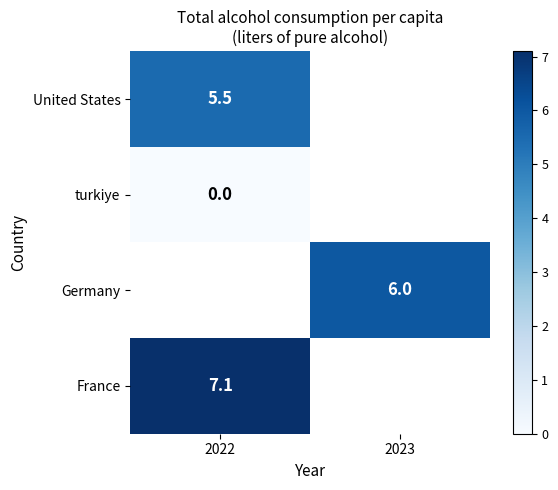

The value of Germany at 2023 is 9.7. True or false?

False